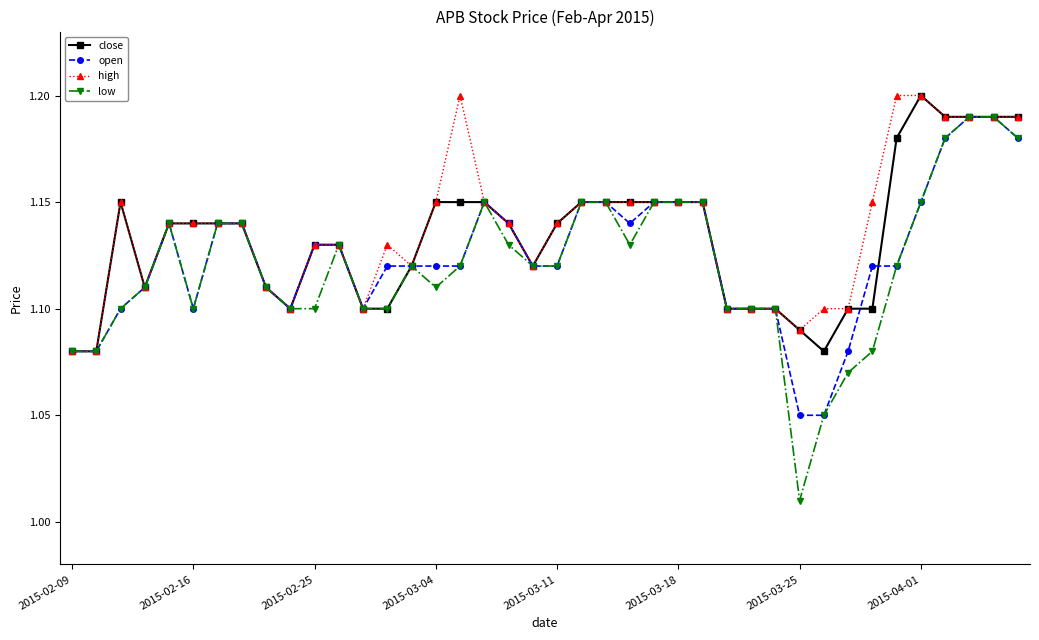

Count the open values in the range 1 to 2.

40